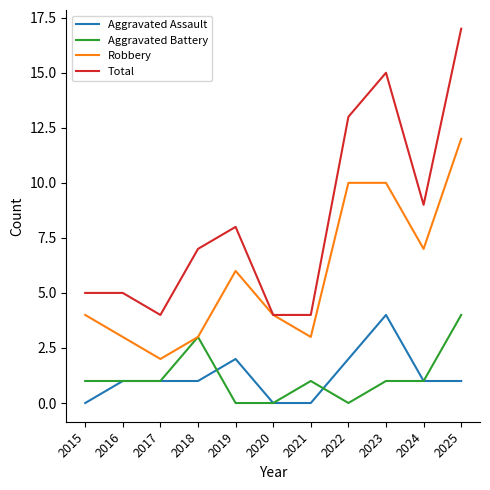

How many categories are shown in the chart?

11